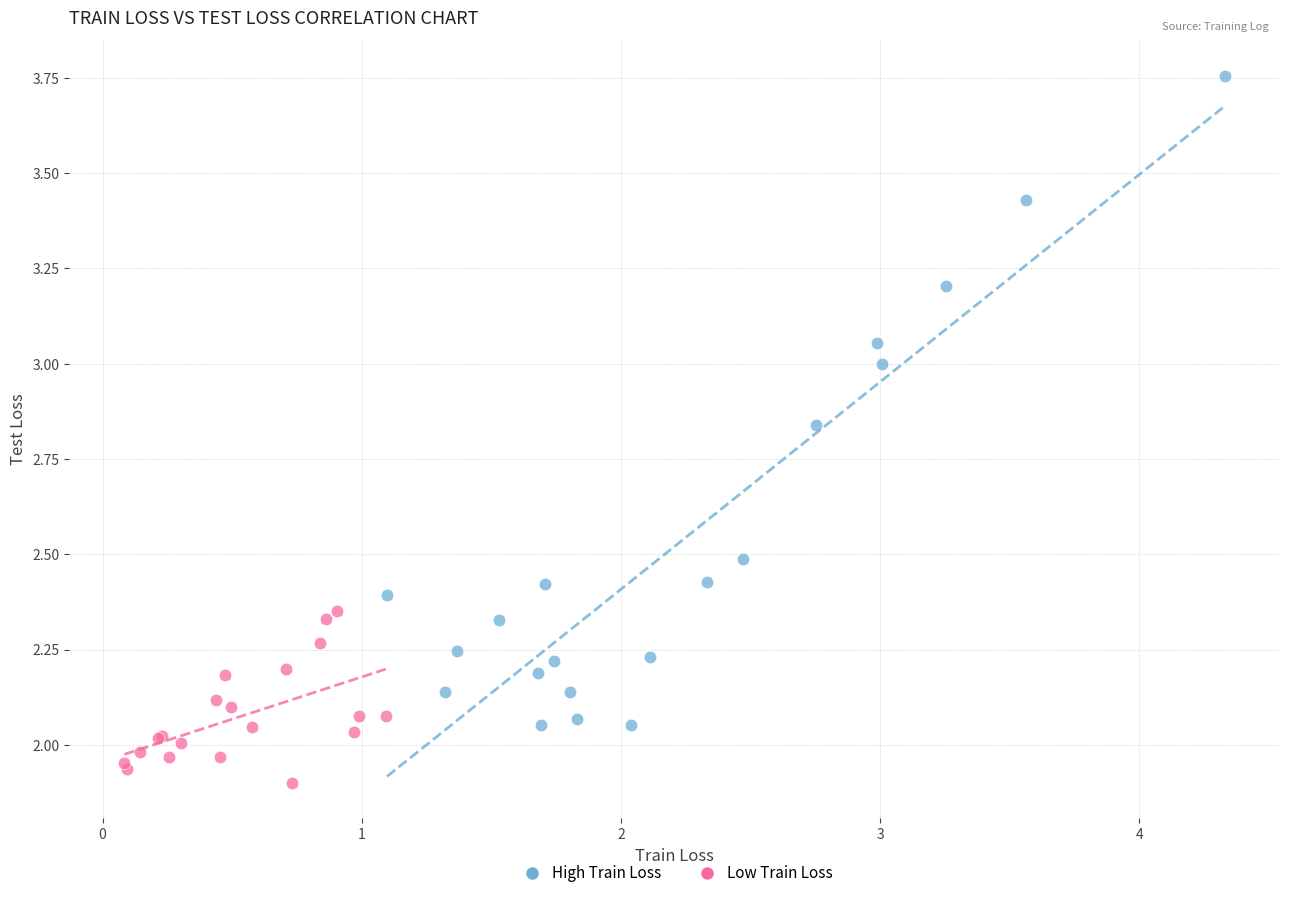

Which series has the widest spread of Y values?

High Train Loss